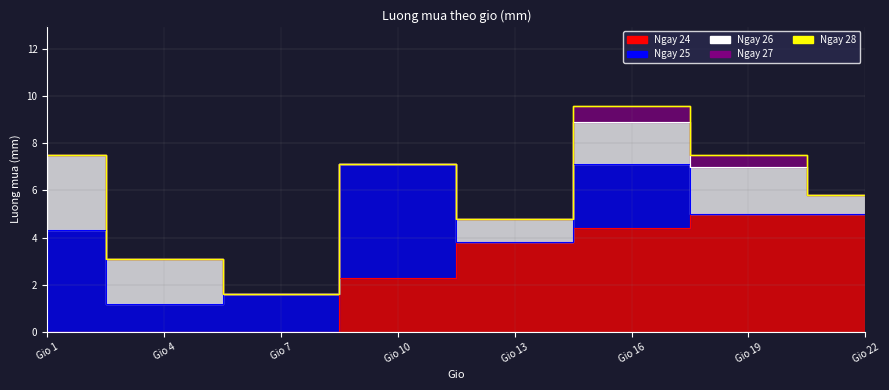

Between 4 and 13, which series saw the biggest shift?

Ngay 24